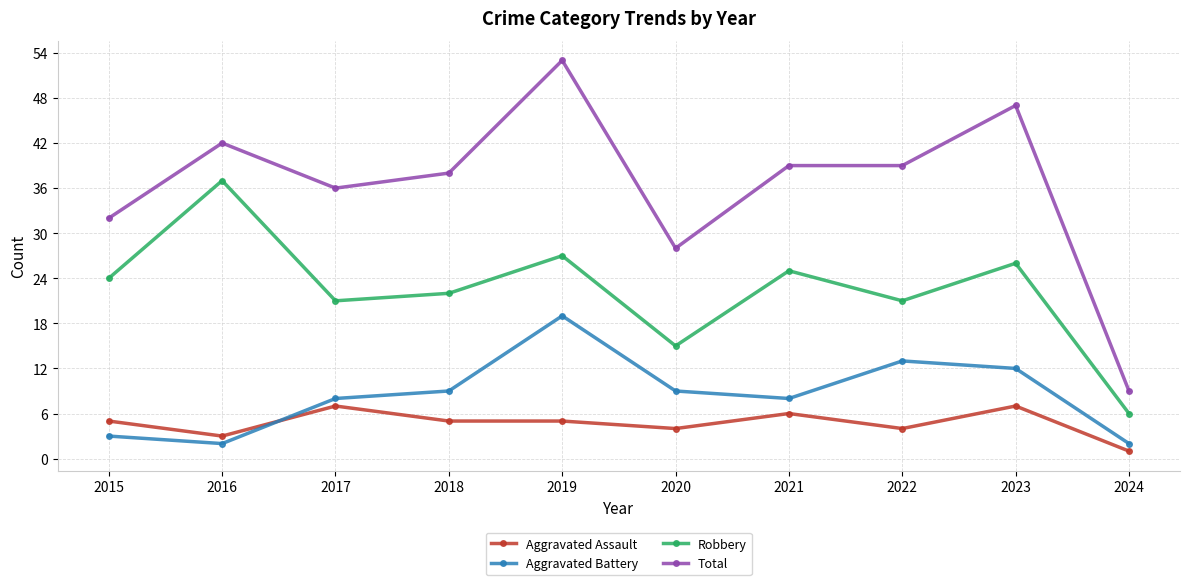

True or false: Robbery and Total intersect in this chart.

False